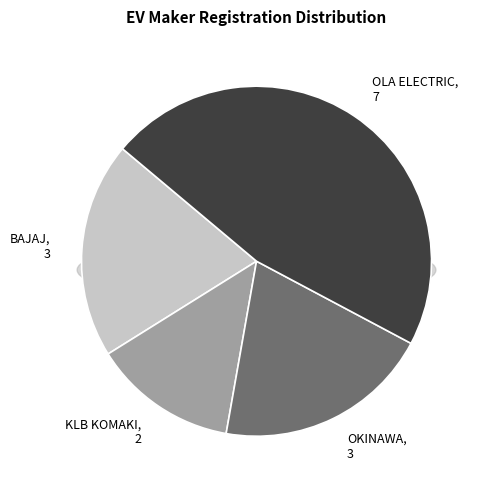

True or false: KLB KOMAKI PVT LTD accounts for 26% of the total.

False